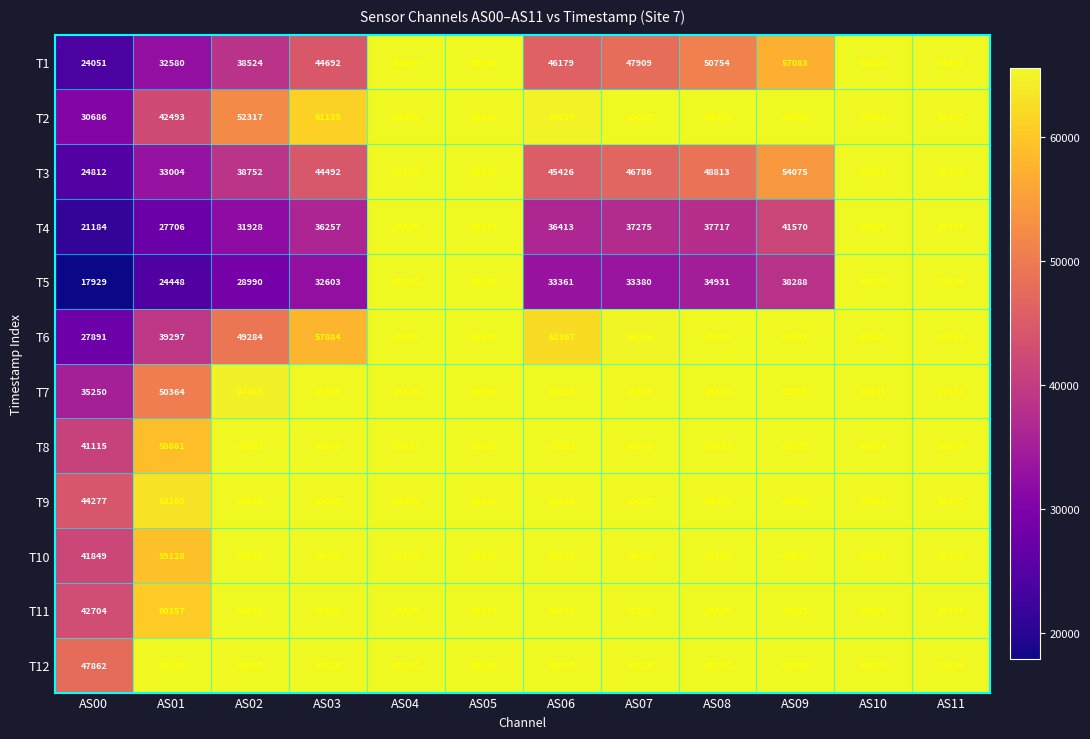

Which series has the largest range (max minus min)?

T5